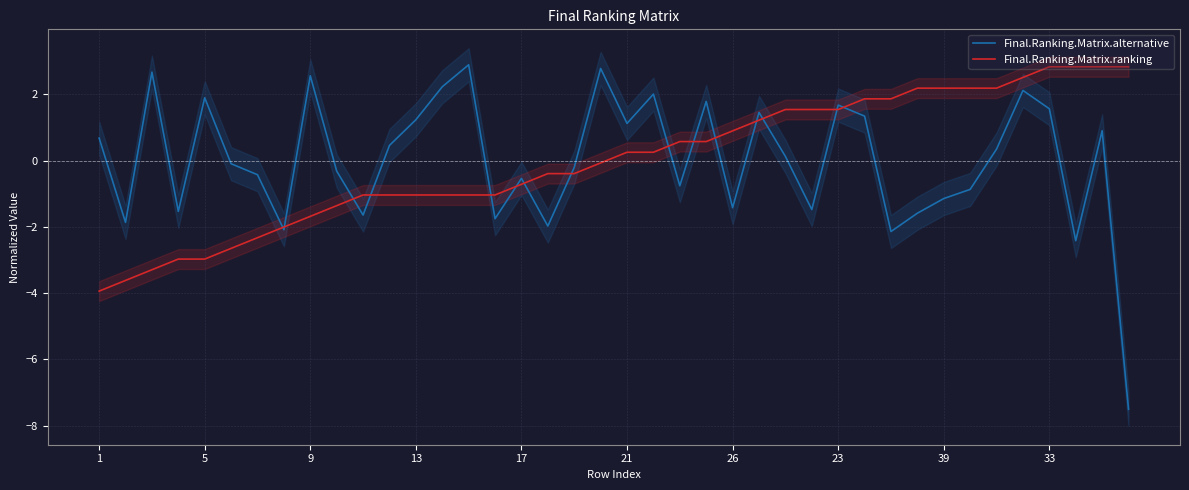

True or false: Final.Ranking.Matrix.alternative and Final.Ranking.Matrix.ranking intersect in this chart.

True